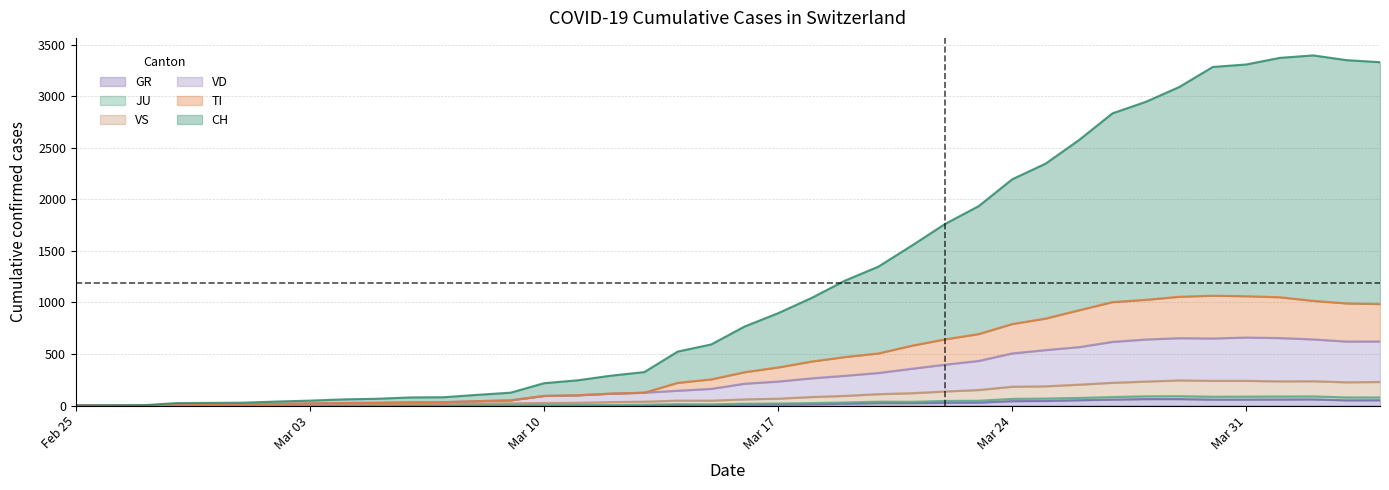

Which series has the largest total across all categories?

CH